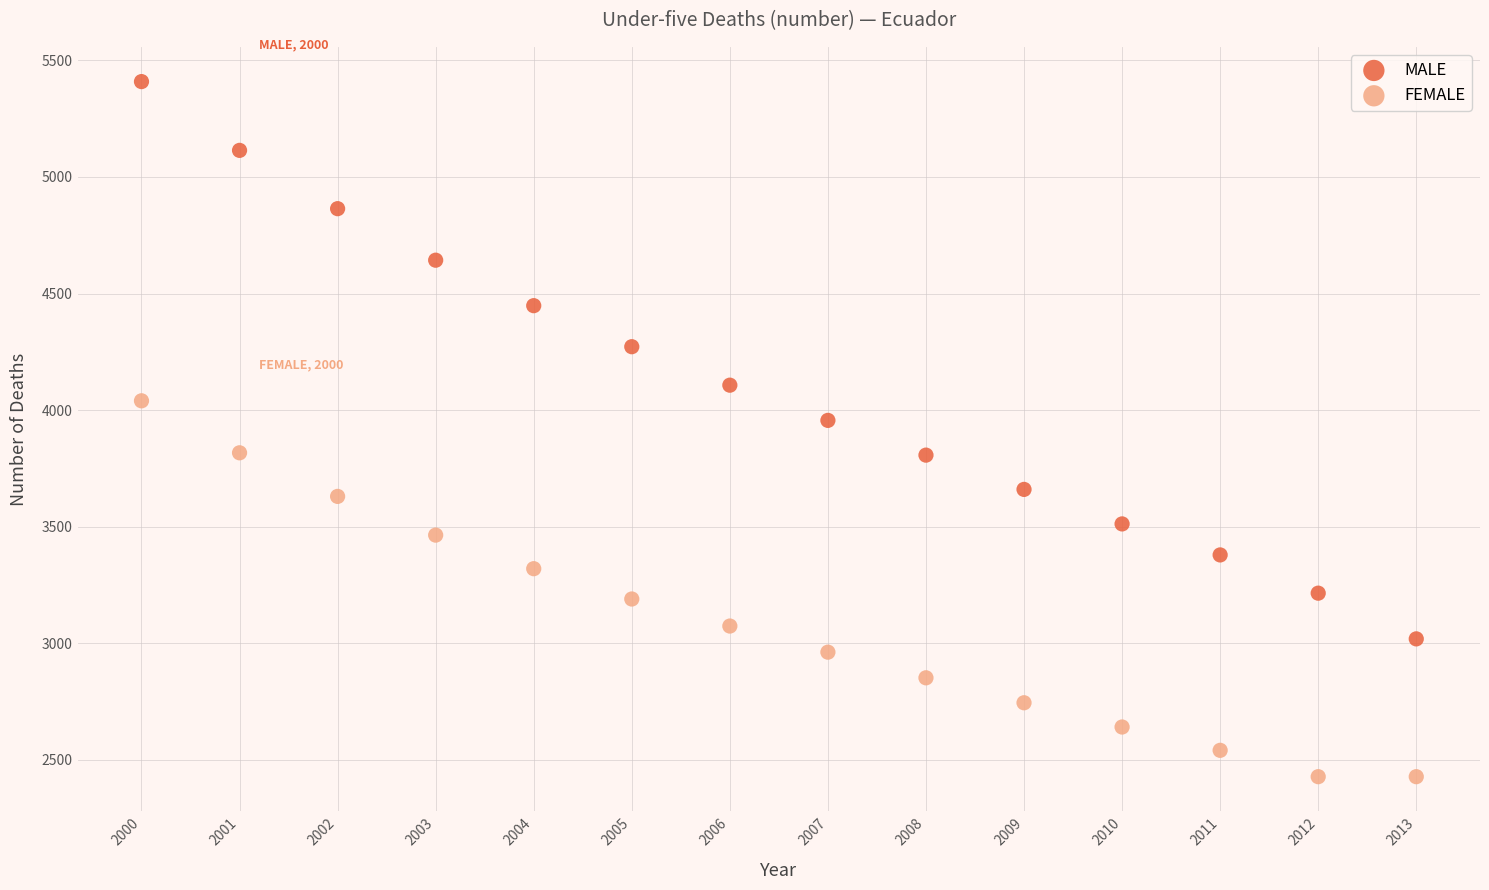

Across all data points, what is the range of X values (max minus min)?

13